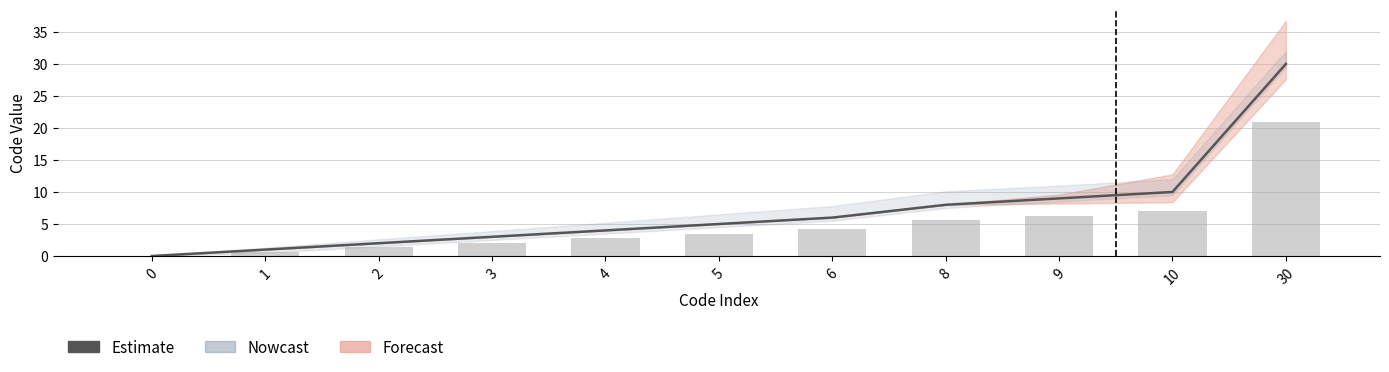

Reading left to right, list all the values displayed in this chart.

0	1	2	3	4	5	6	8	9	10	30